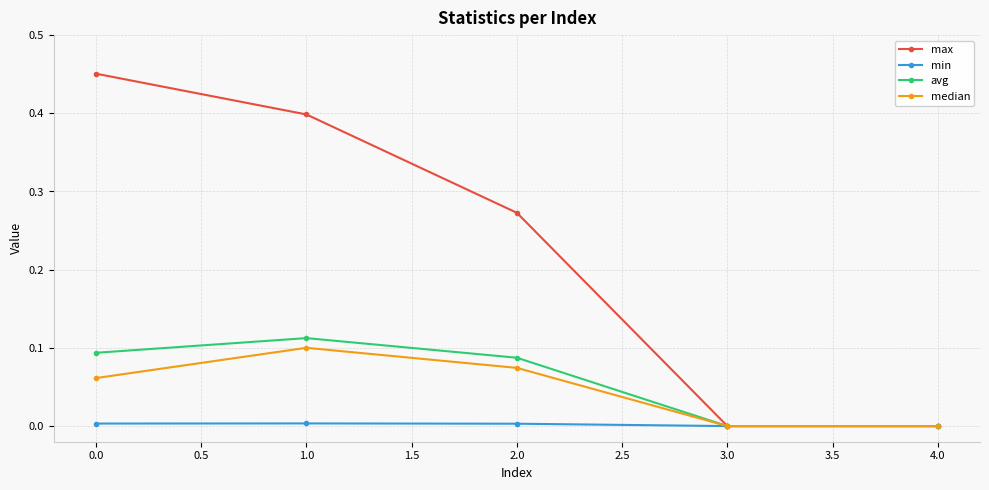

What is the label of the 5th point from the left?

4.0